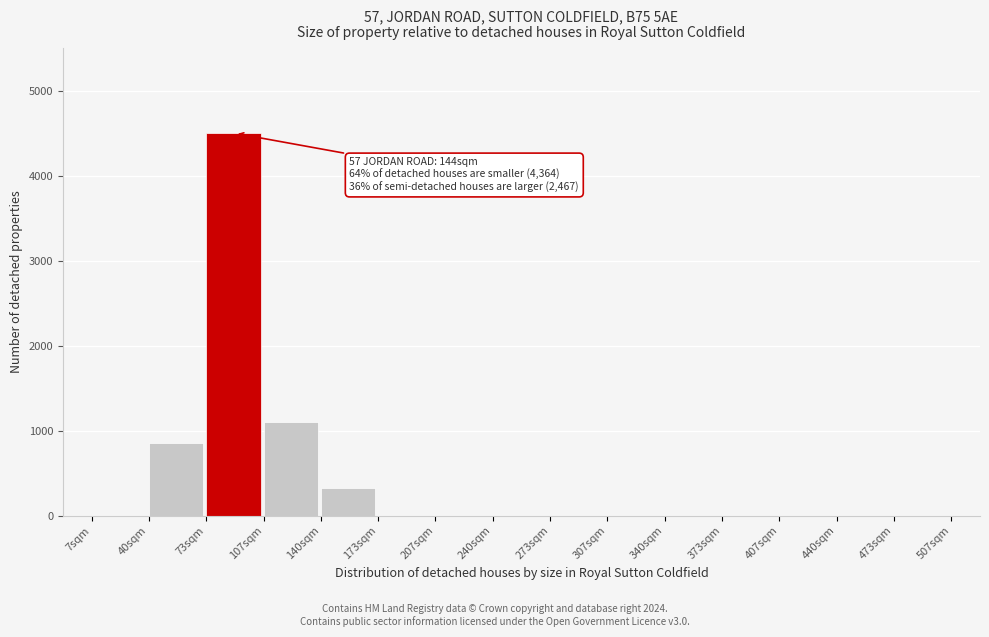

Reading right to left, extract all data points from this chart.

473sqm=0	440sqm=0	407sqm=0	373sqm=0	340sqm=0	307sqm=0	273sqm=0	240sqm=0	207sqm=0	173sqm=0	140sqm=330	107sqm=1100	73sqm=4500	40sqm=850	7sqm=0